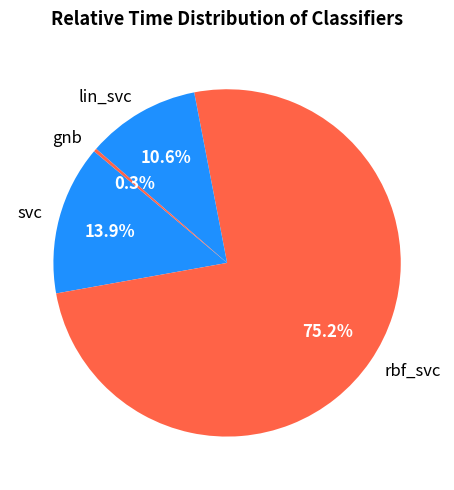

Which slice is the largest?

rbf_svc